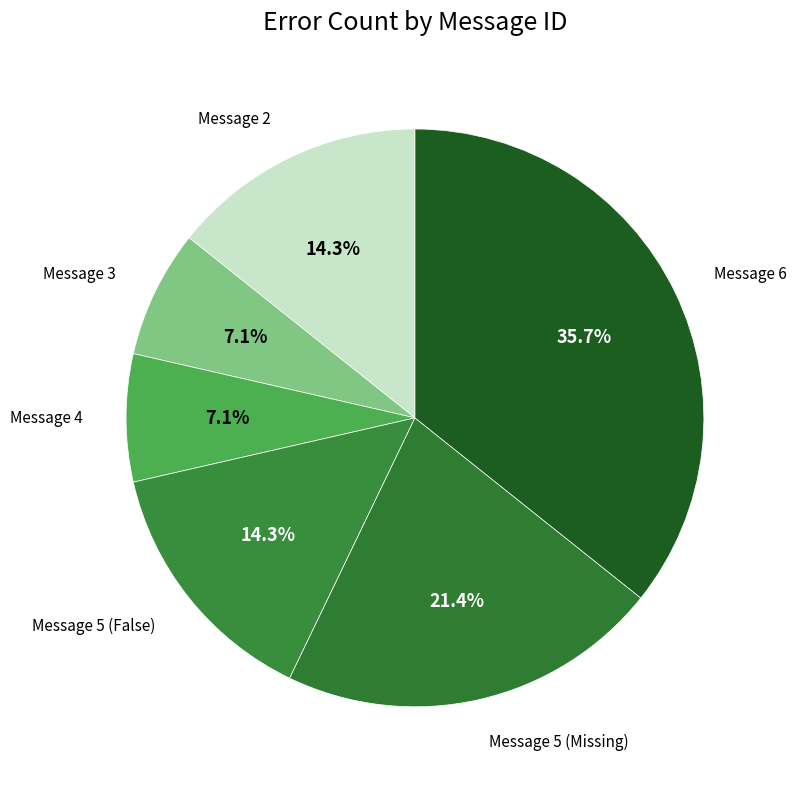

How many segments does this pie chart have?

6